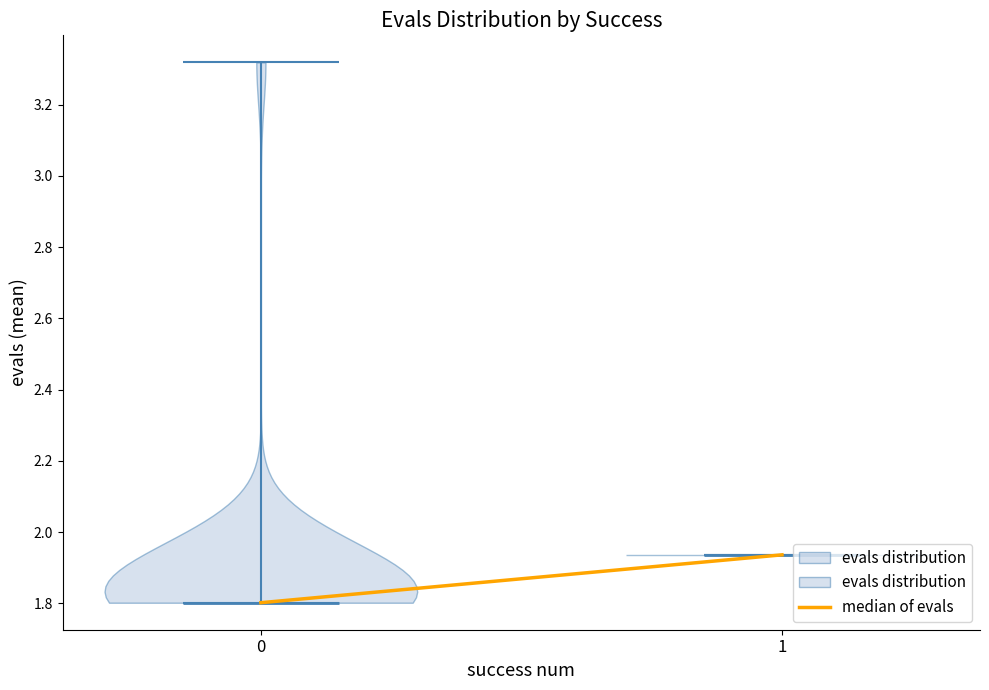

Reading left to right, read every violin against the y-axis: where its median line is, and the lowest and highest points it reaches. The values are not printed on the chart, so give them approximately, as read against the axis.

0: median line 1.80, lowest point 1.80, highest point 3.32
1: median line 1.94, lowest point 1.94, highest point 1.94